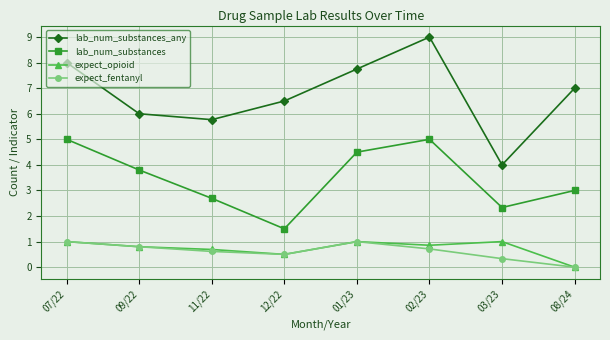

What is the total value across all series at 03/23?

7.7